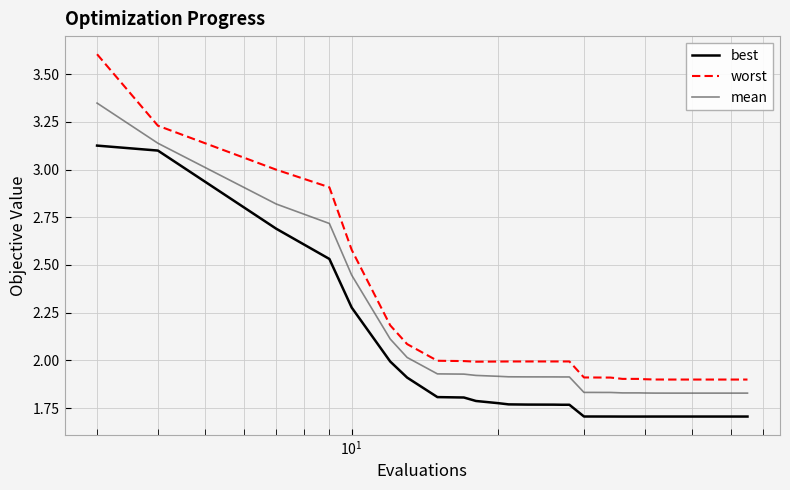

True or false: worst and best cross at least once.

False